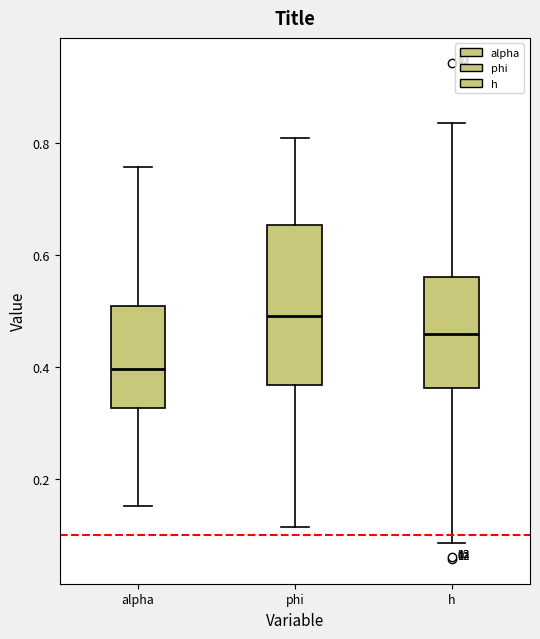

Reading left to right, read every box against the y-axis: the position of its median line, the range the box covers, and the ends of its whiskers. The values are not printed on the chart, so give them approximately, as read against the axis.

alpha: median 0.40, box 0.32 to 0.50, whiskers 0.16 to 0.76
phi: median 0.50, box 0.36 to 0.66, whiskers 0.12 to 0.80
h: median 0.46, box 0.36 to 0.56, whiskers 0.08 to 0.84